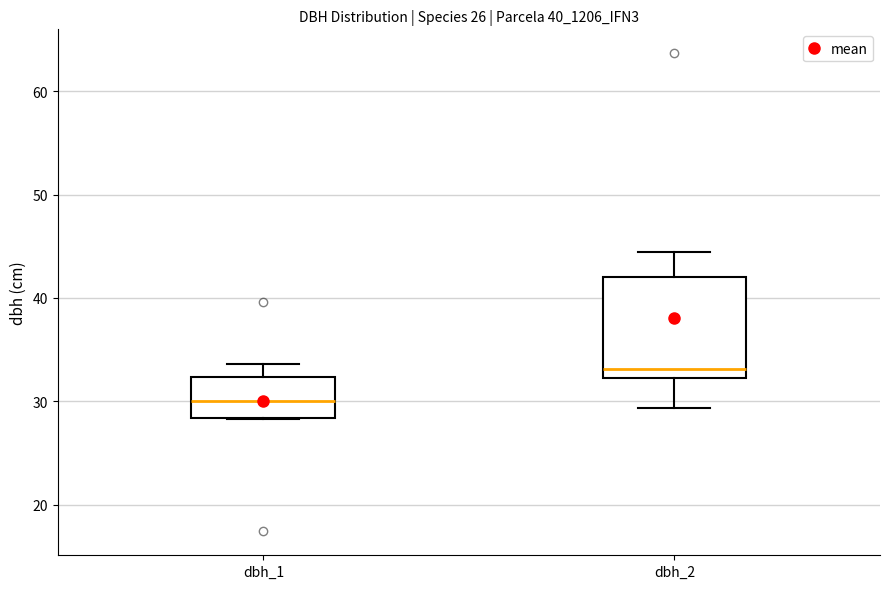

Comparing the boxes themselves (not the whiskers), which one is the tallest?

dbh_2